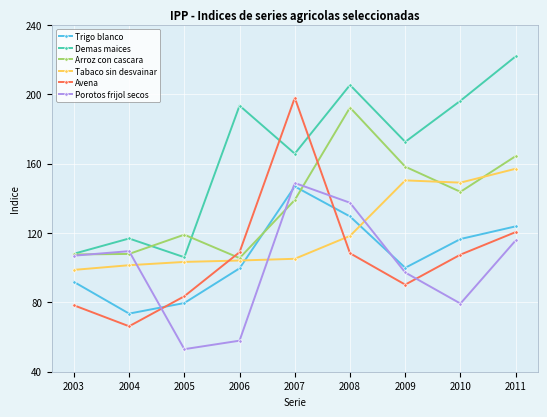

The value of Avena at 2008 is 108.3. True or false?

True